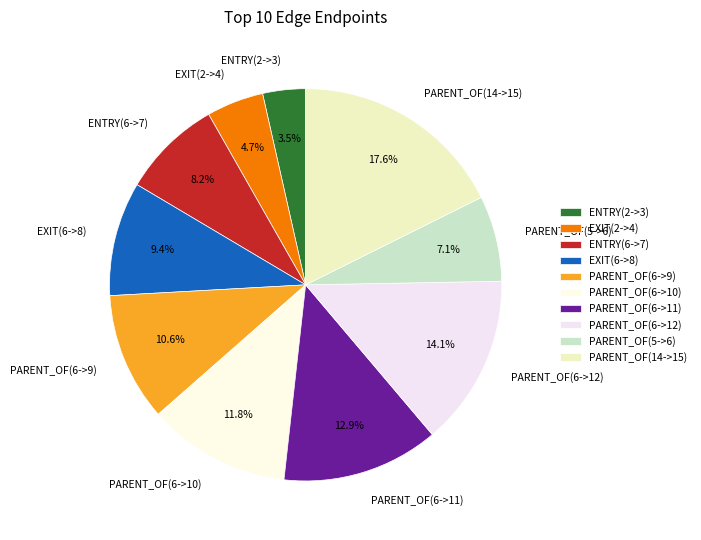

Count the number of slices in the pie.

10